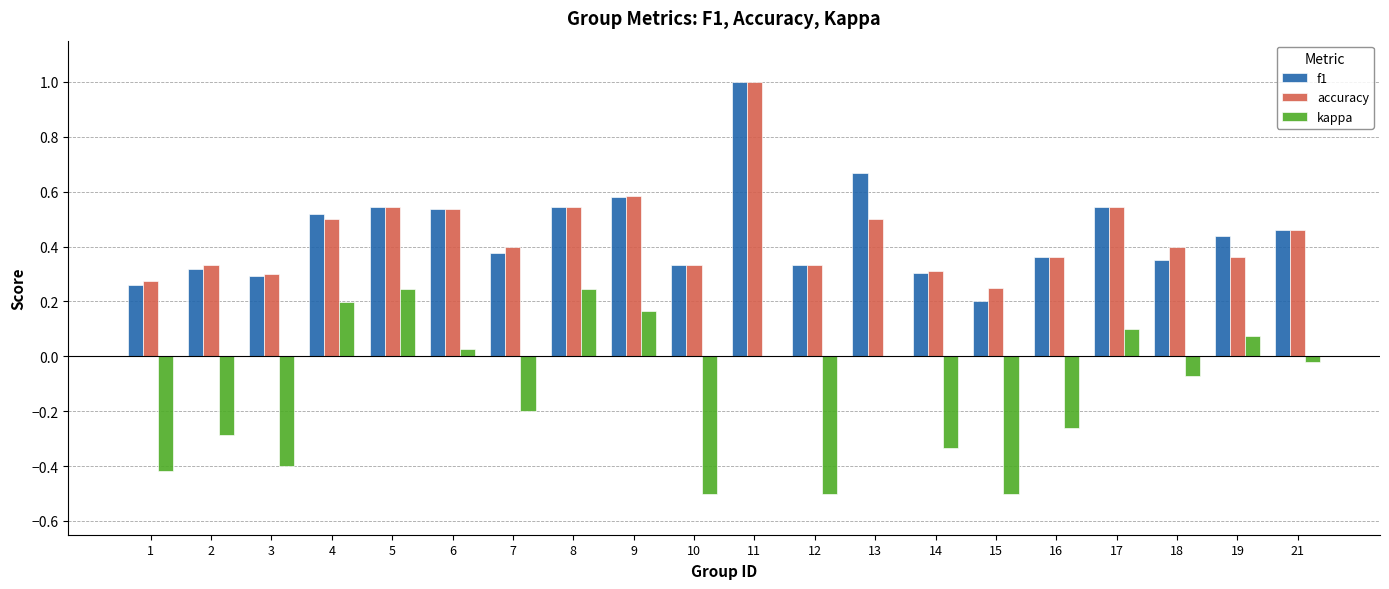

At which label is f1 closest to 0?

15